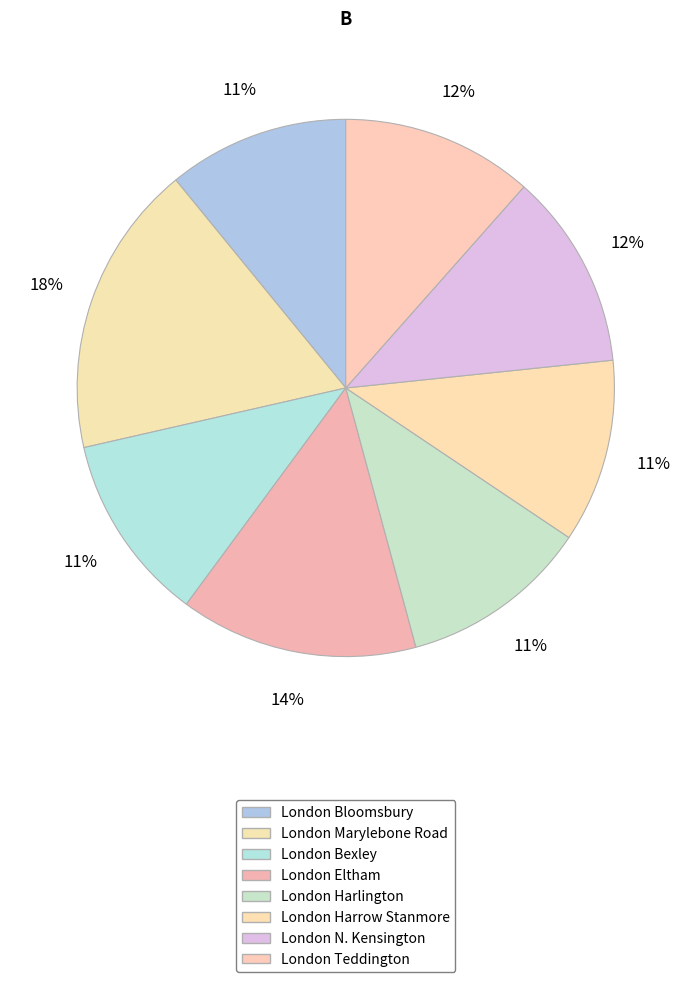

To the nearest percent, what is the average slice percentage?

12%